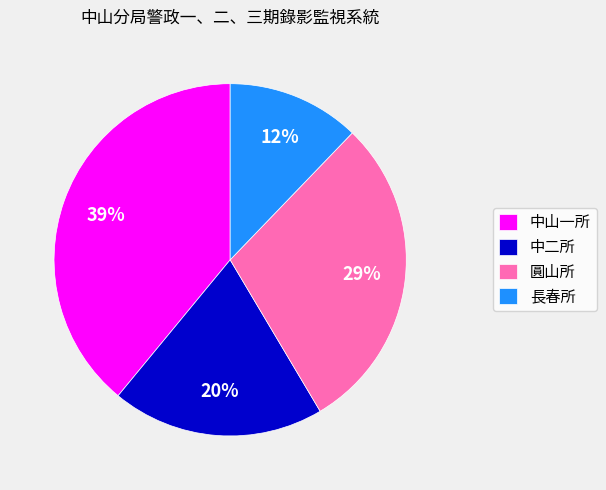

How many slices are in this pie chart?

4